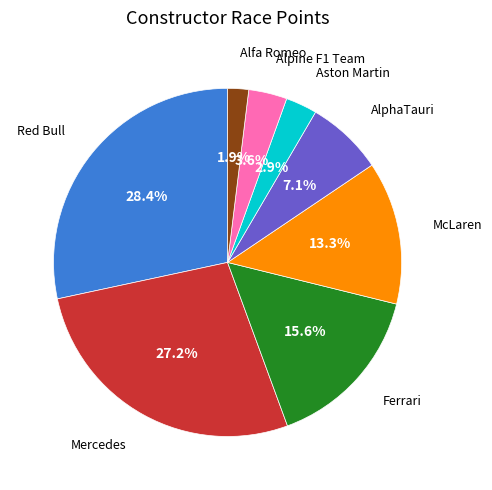

Is there a majority slice in this chart?

No